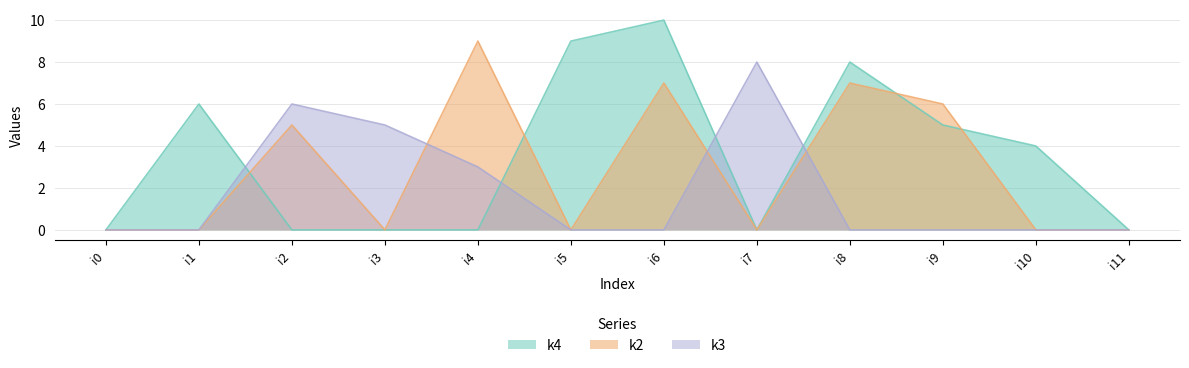

Which series ends up on top after the final intersection of k2 and k3?

k2